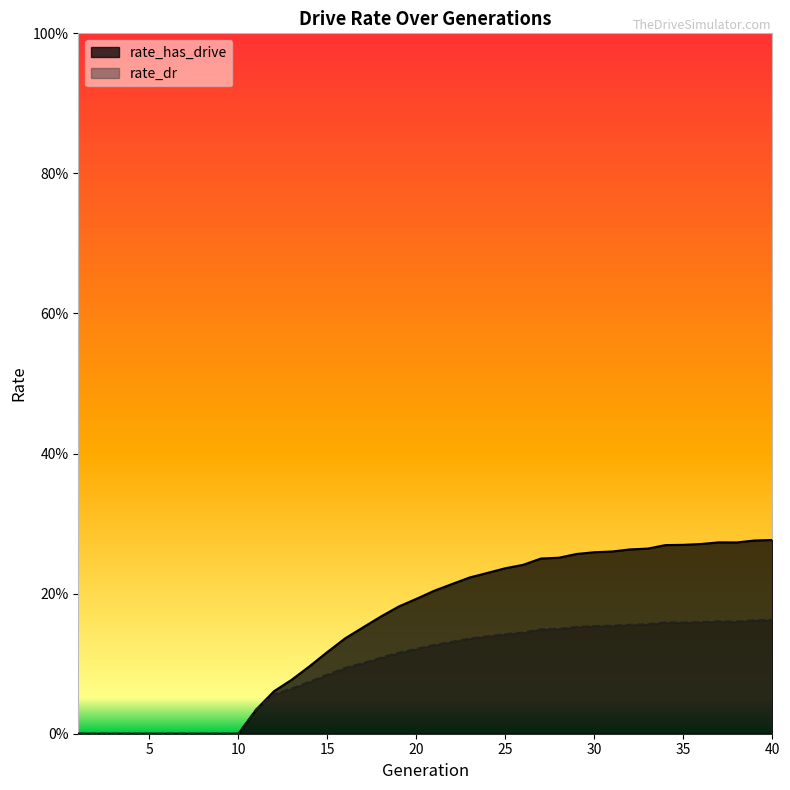

How many interior local valleys does the rate_has_drive series have?

1